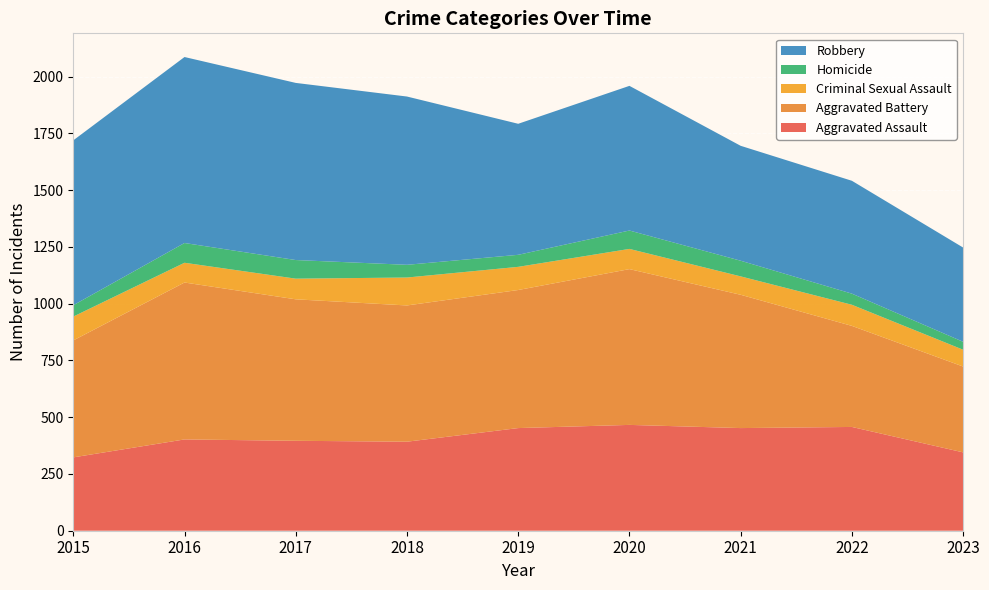

Reading right to left, what are all the values shown in this chart?

Aggravated Assault: 2023=345	2022=457	2021=452	2020=466	2019=452	2018=392	2017=396	2016=402	2015=323
Aggravated Battery: 2023=378	2022=445	2021=587	2020=686	2019=608	2018=600	2017=623	2016=691	2015=515
Criminal Sexual Assault: 2023=74	2022=93	2021=81	2020=89	2019=102	2018=123	2017=91	2016=87	2015=105
Homicide: 2023=35	2022=49	2021=69	2020=81	2019=53	2018=56	2017=82	2016=87	2015=50
Robbery: 2023=415	2022=497	2021=506	2020=637	2019=577	2018=741	2017=780	2016=819	2015=726